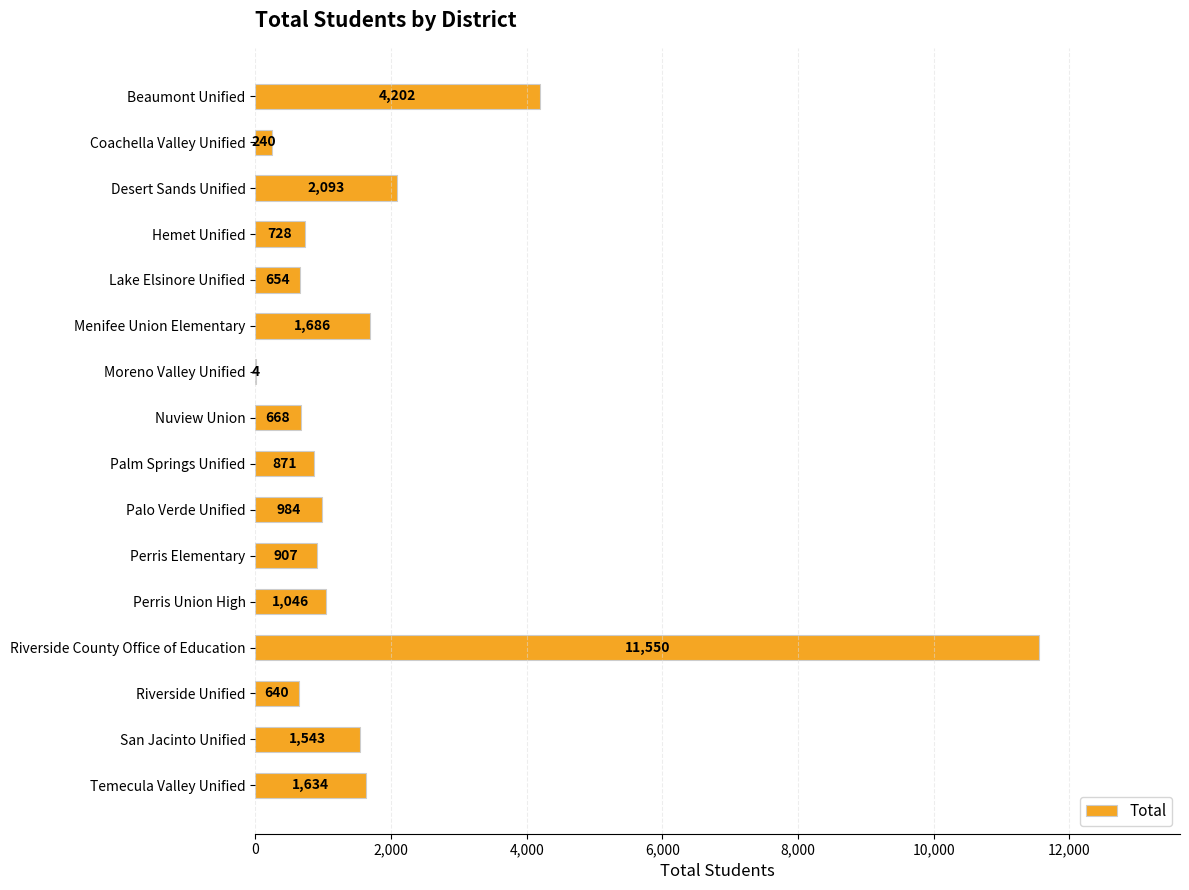

What is the sum of the values at Nuview Union and Perris Union High?

1714